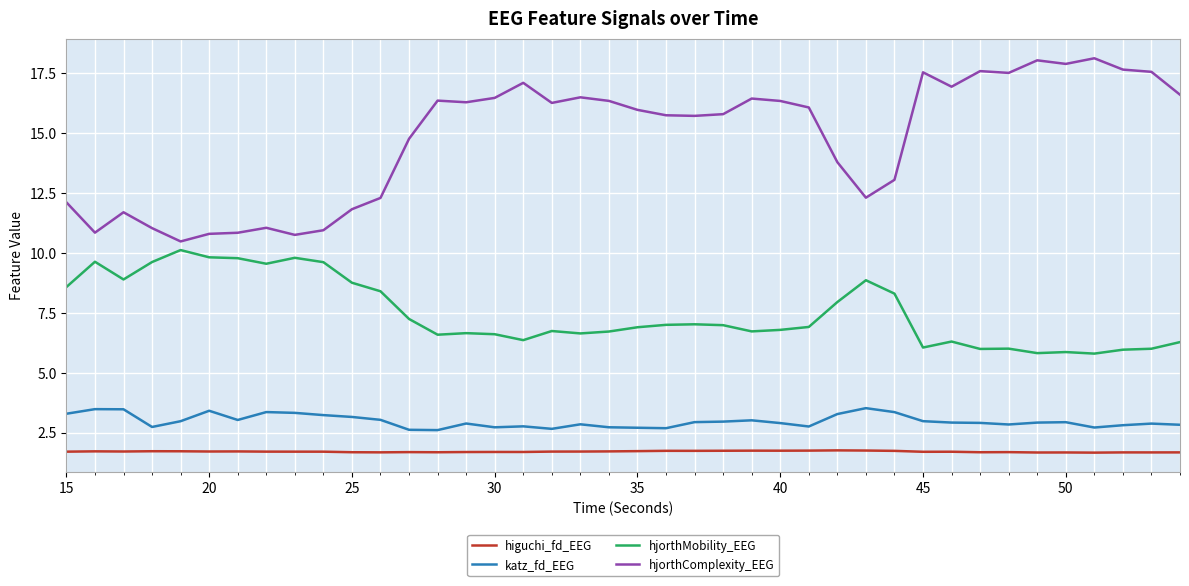

True or false: katz_fd_EEG and higuchi_fd_EEG intersect in this chart.

False